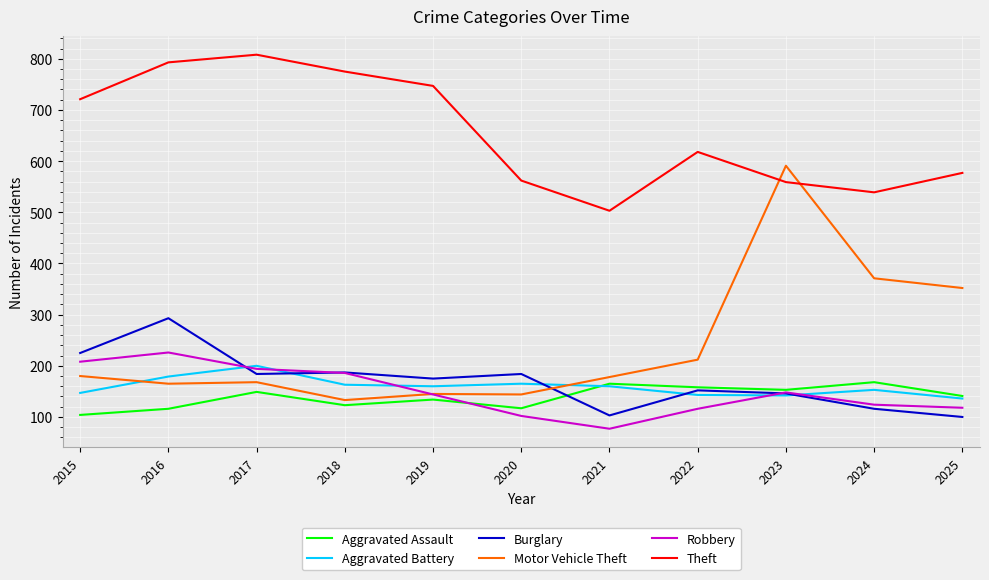

True or false: Theft and Robbery cross at least once.

False